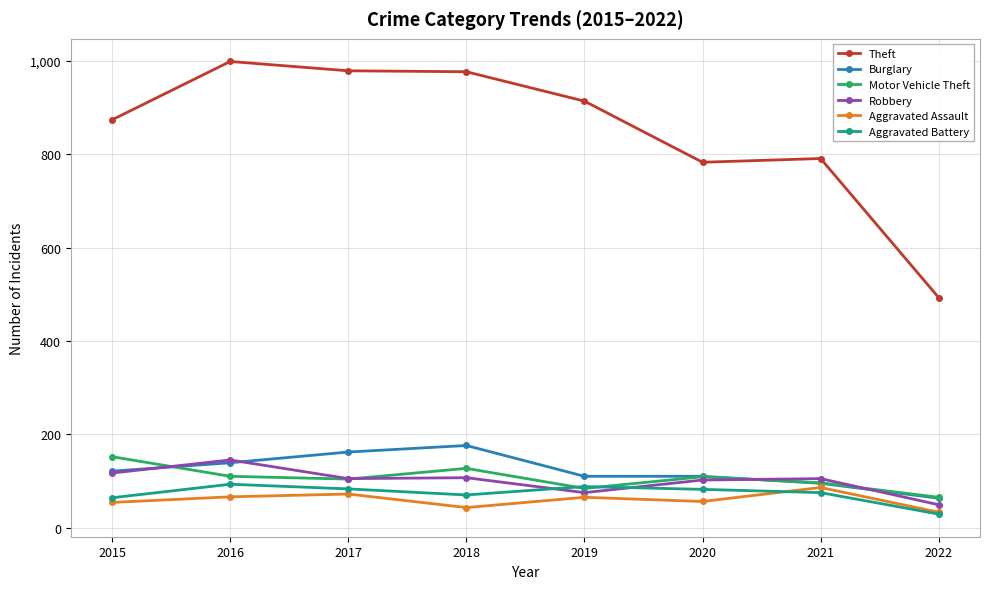

The value of Robbery at 2017 is 48. True or false?

False